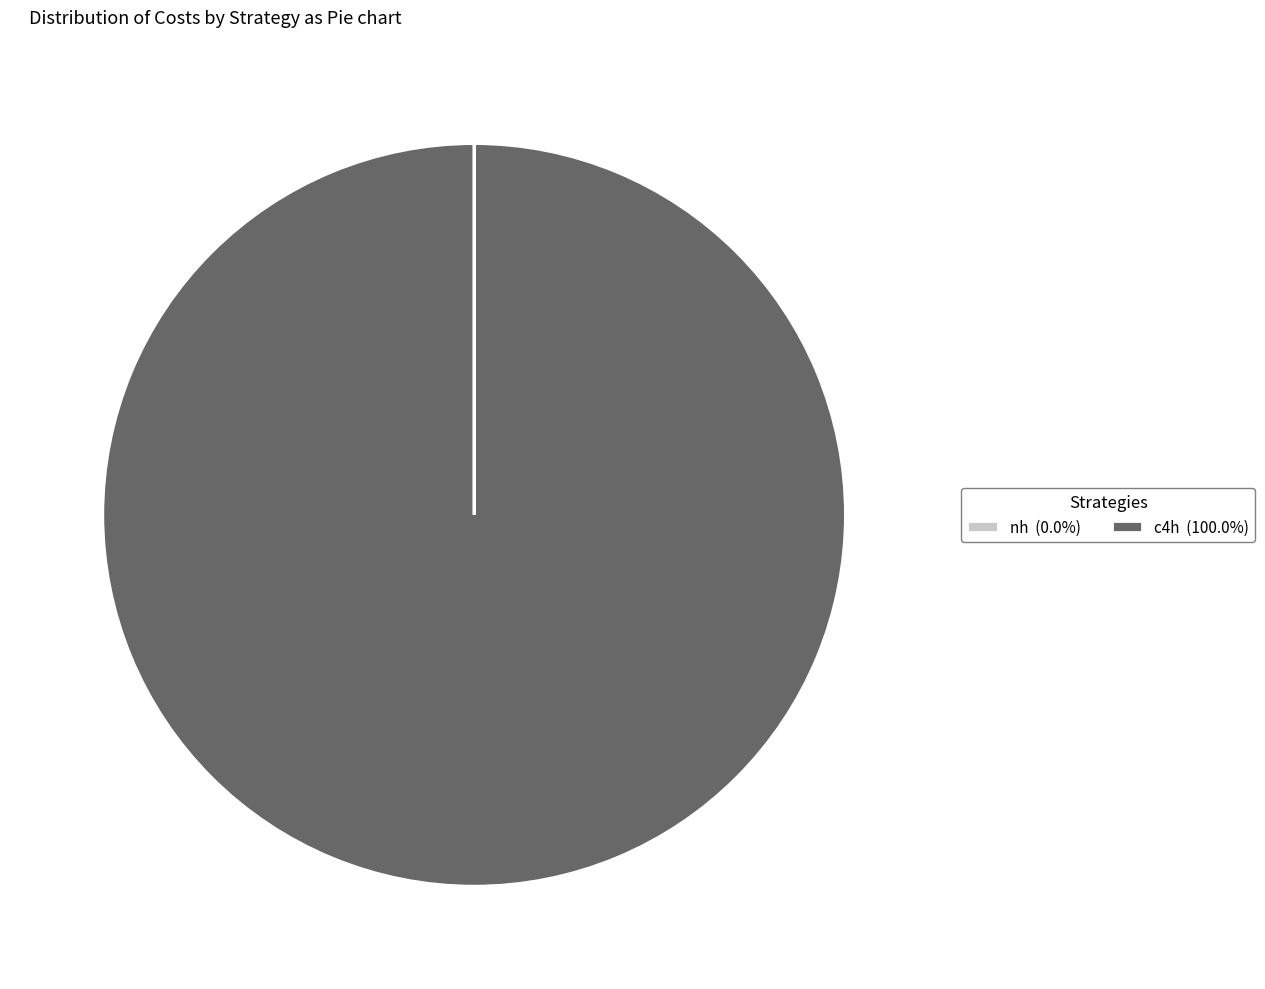

Is there any slice that represents more than half of the pie?

Yes